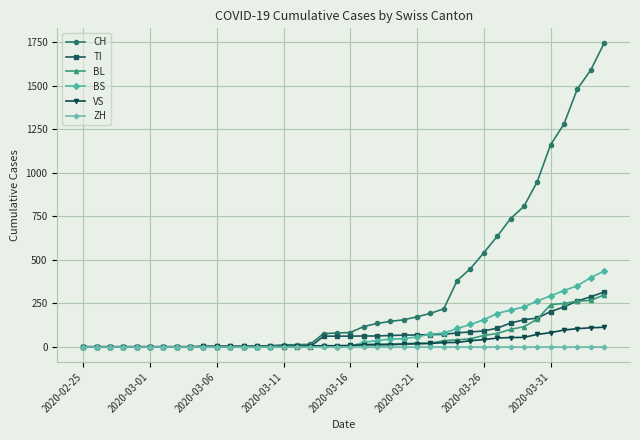

What is the greatest value displayed?

1742